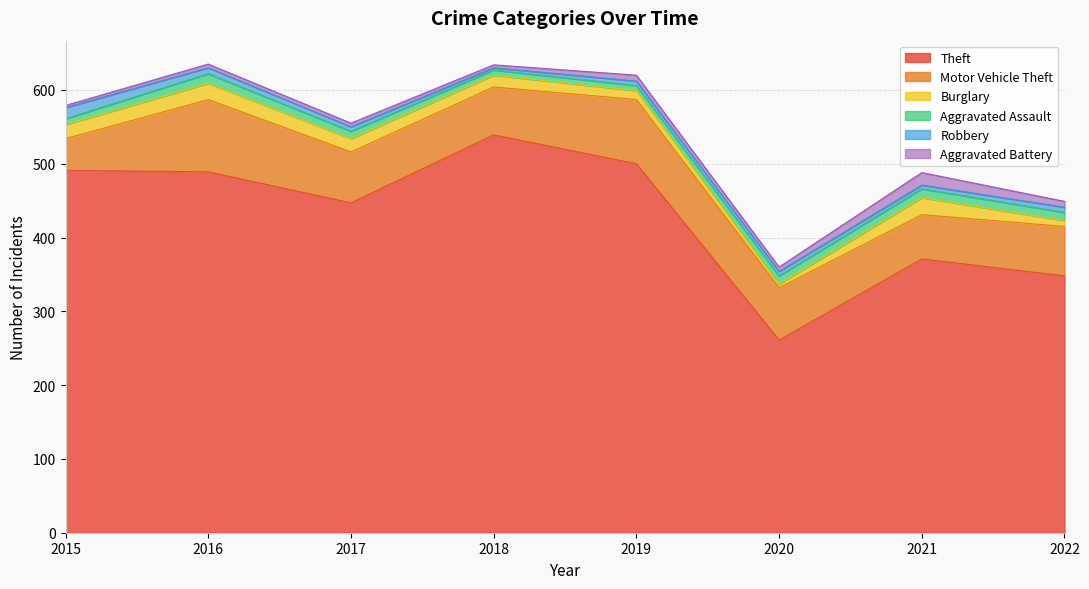

List the labels in order of Theft value, smallest first.

2020, 2022, 2021, 2017, 2016, 2015, 2019, 2018